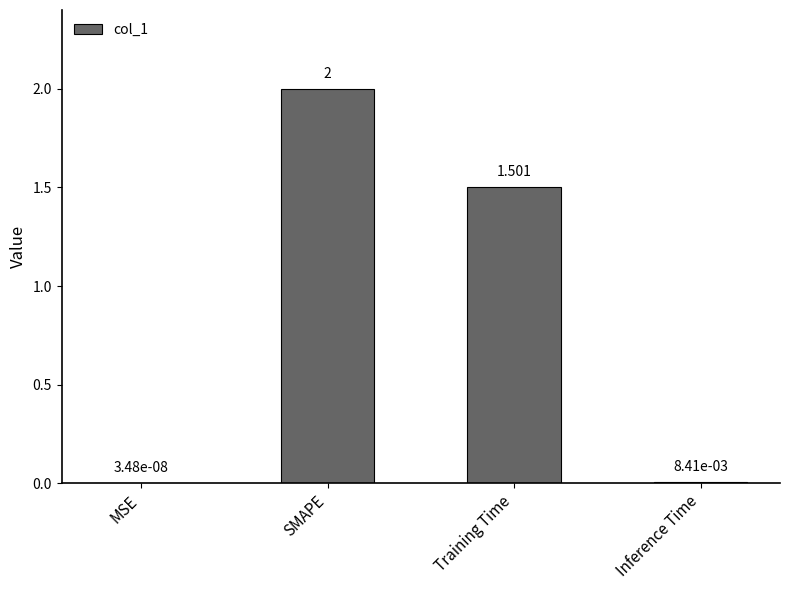

Between SMAPE and Training Time, which is larger?

SMAPE